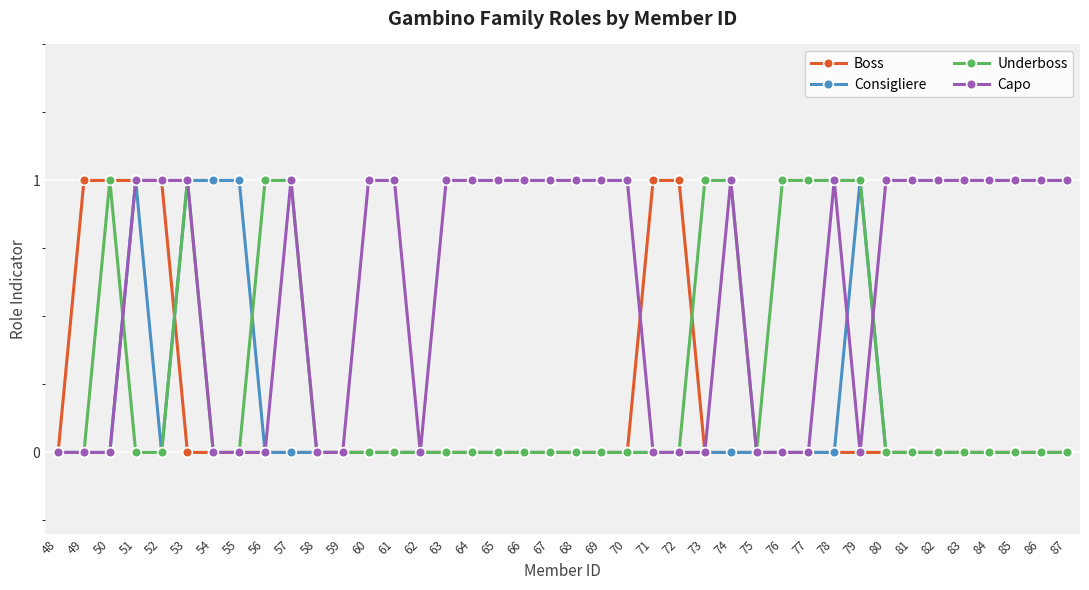

Which series has the largest total across all categories?

Capo